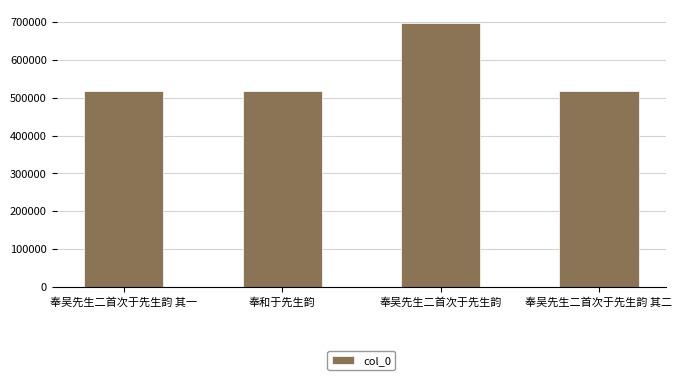

The chart shows a value of 707203 at 奉吴先生二首次于先生韵 其一. True or false?

False